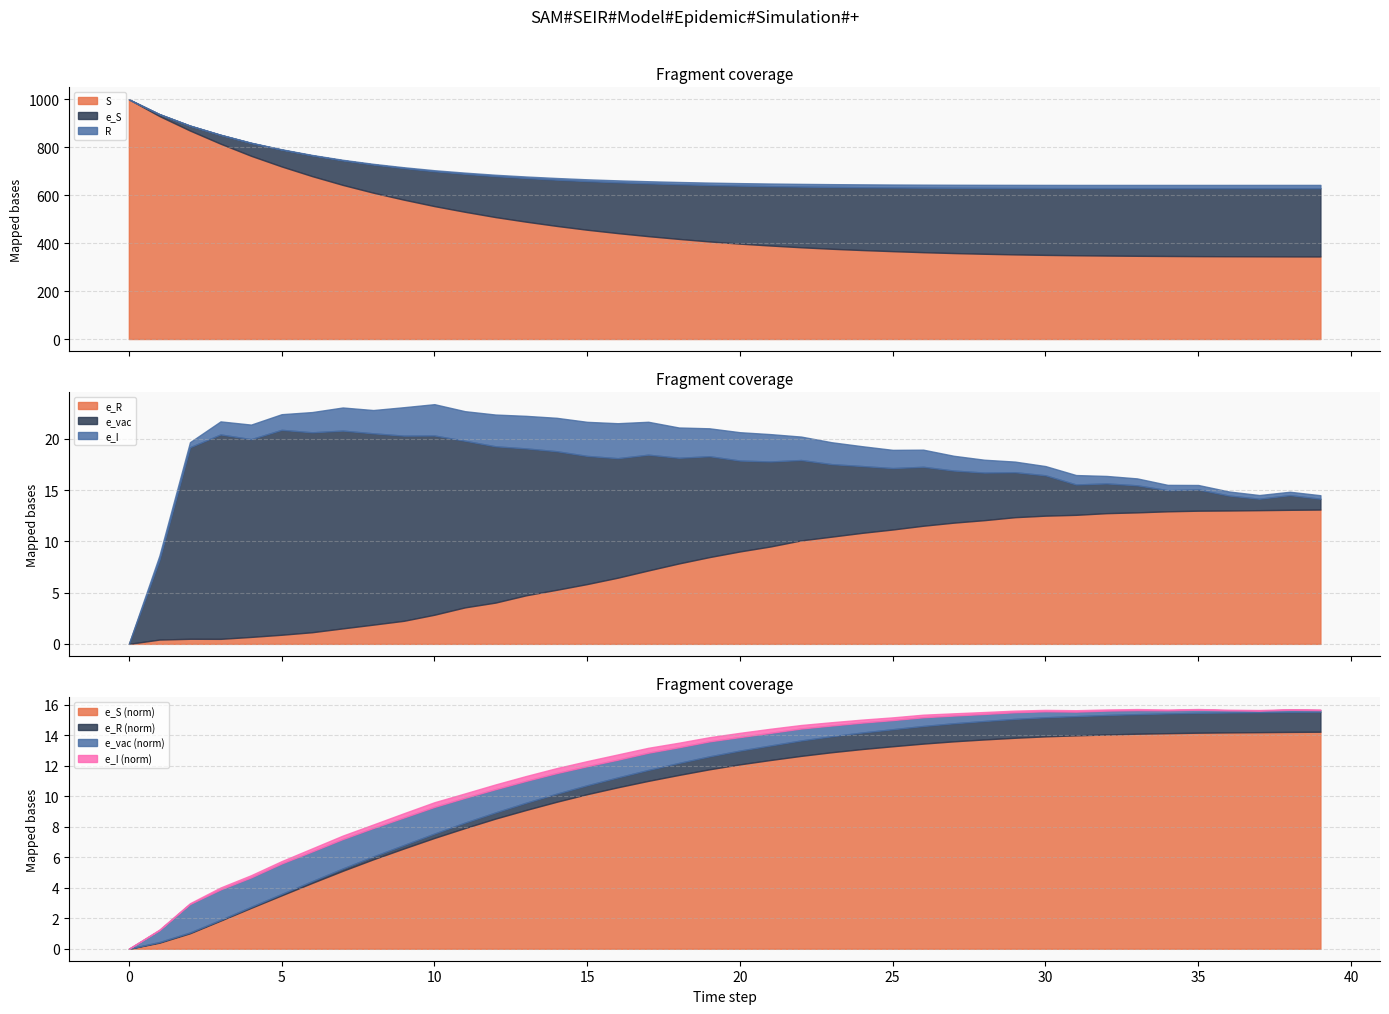

List the labels in order of S value, smallest first.

39, 38, 37, 36, 35, 34, 33, 32, 31, 30, 29, 28, 27, 26, 25, 24, 23, 22, 21, 20, 19, 18, 17, 16, 15, 14, 13, 12, 11, 10, 9, 8, 7, 6, 5, 4, 3, 2, 1, 0